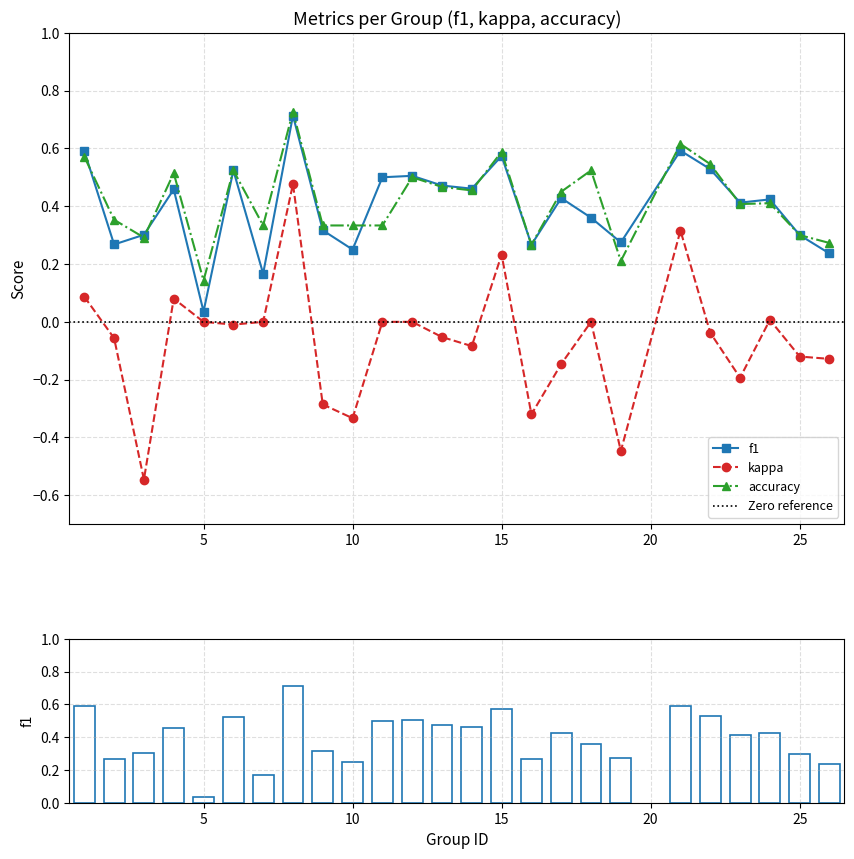

How many groups of bars are there?

25